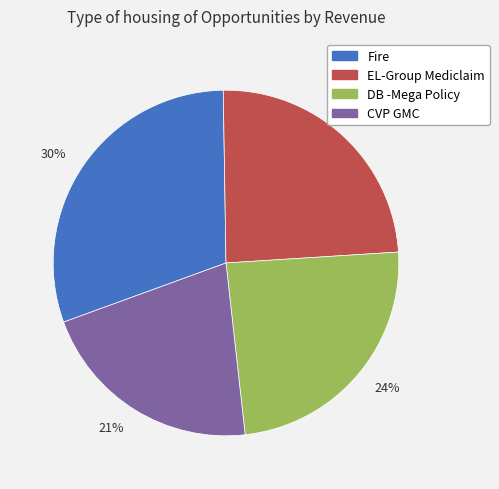

Which category has the smallest portion of the pie?

CVP GMC